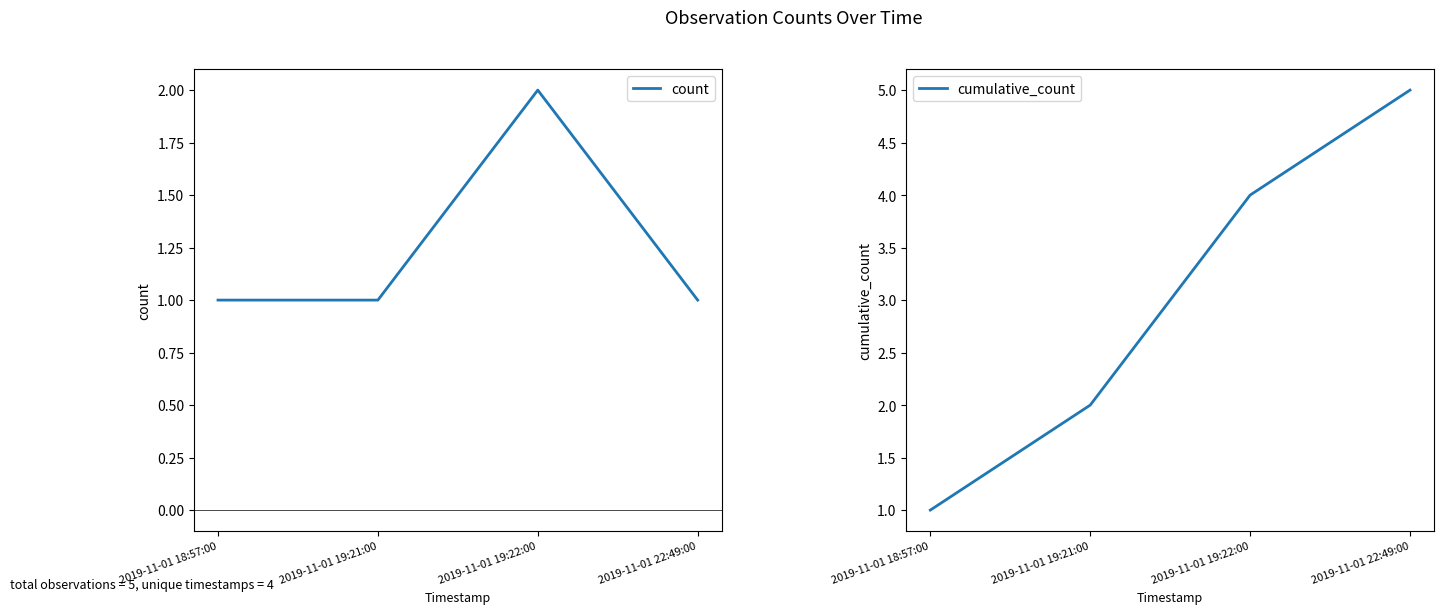

What is the label of the 2nd point from the right?

2019-11-01 19:22:00